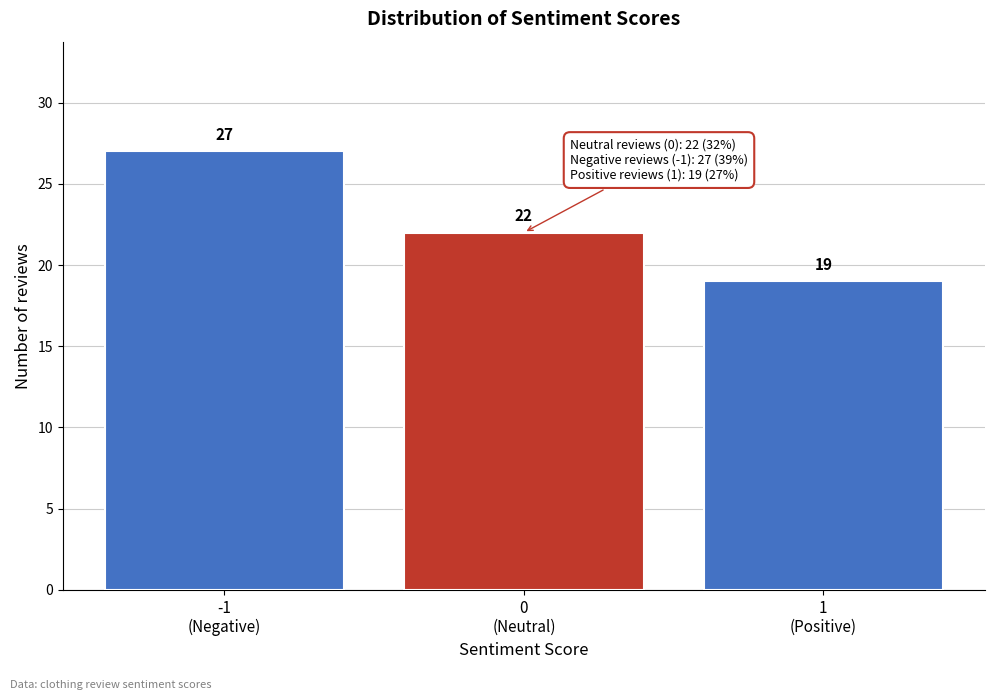

Reading left to right, list all the values displayed in this chart.

27	22	19